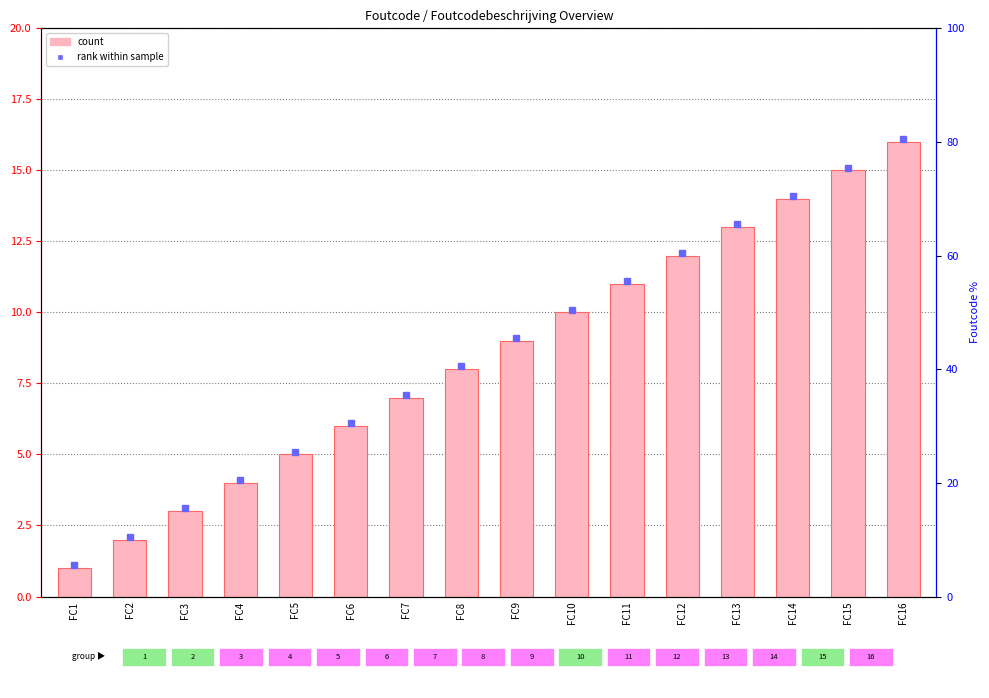

Which category has the highest value across all series?

FC16